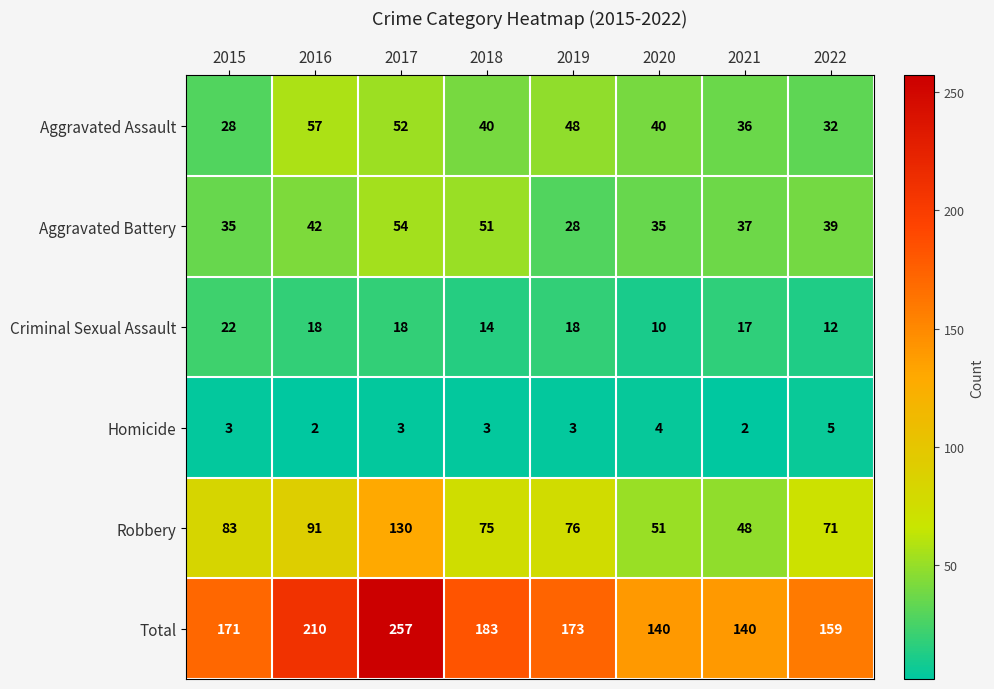

What is the difference between the second highest and minimum values in the Total series?

70